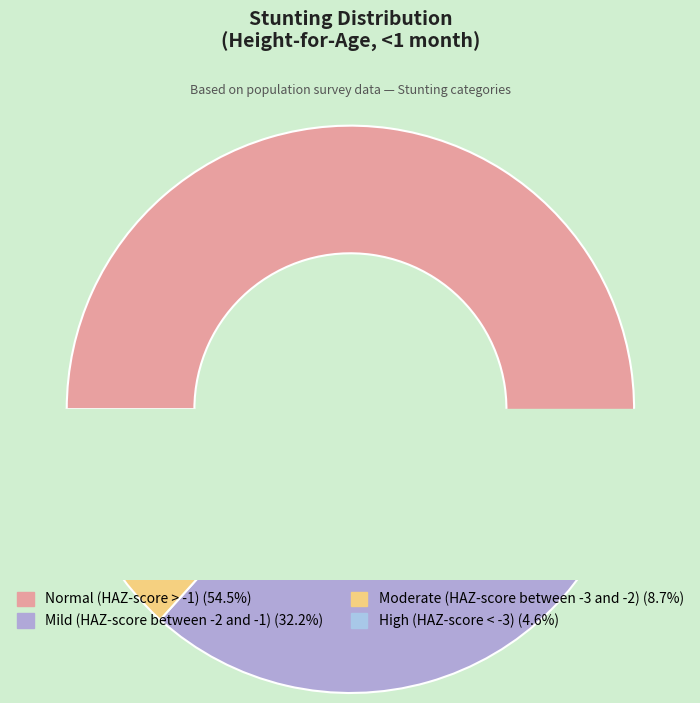

Rank the categories by value from lowest to highest.

High (HAZ-score < -3), Moderate (HAZ-score between -3 and -2), Mild (HAZ-score between -2 and -1), Normal (HAZ-score > -1)